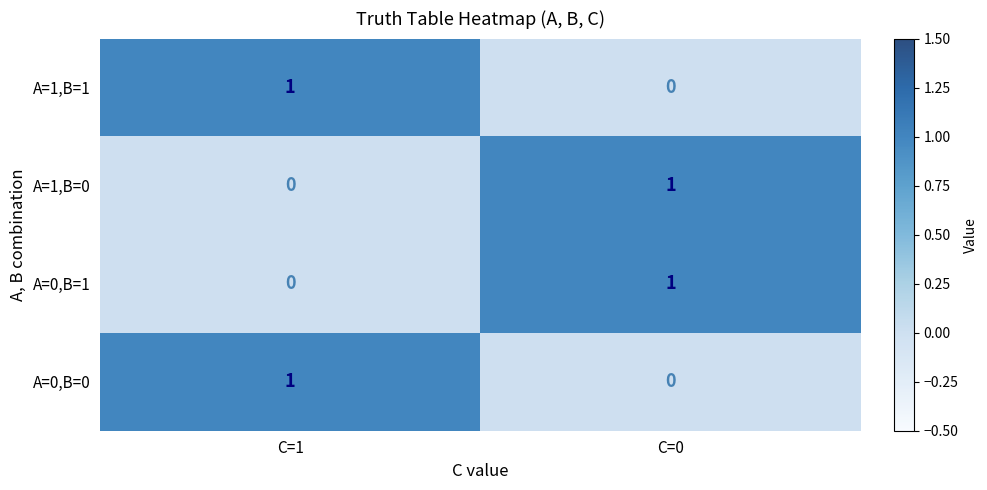

Rank the categories by A=0,B=0 value from lowest to highest.

C=0, C=1